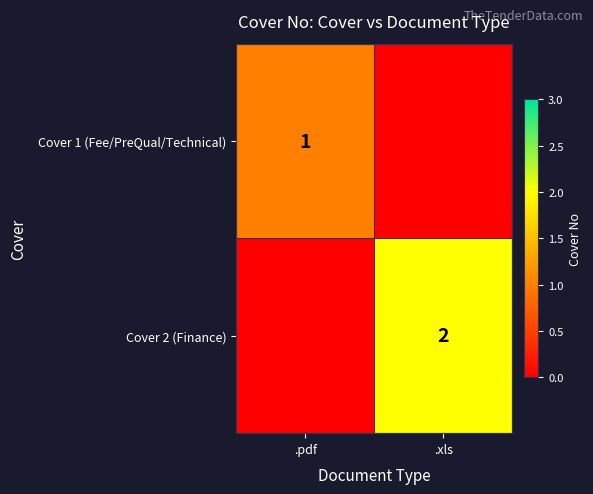

Is it true that Cover 2 (Finance) equals 1 at .xls?

False